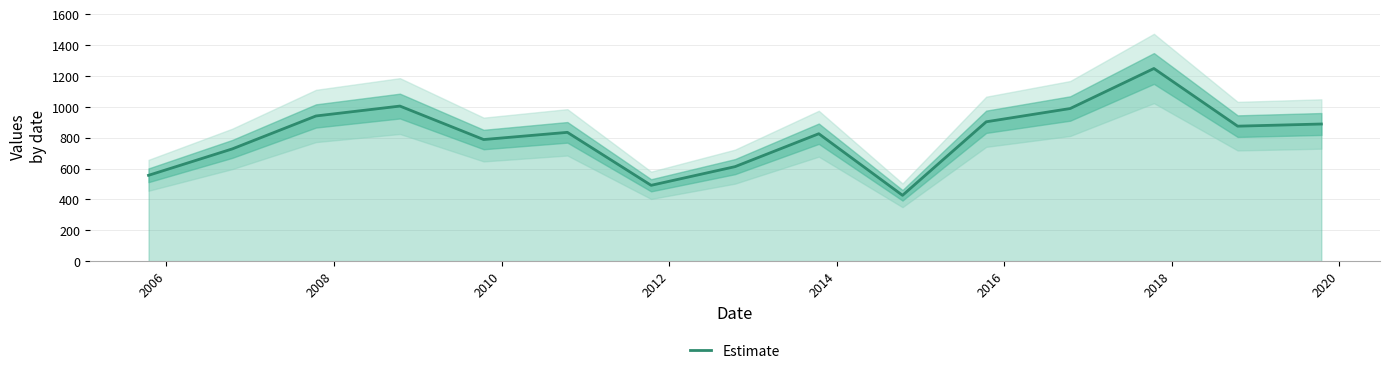

What is the maximum value shown in the chart?

1249.5